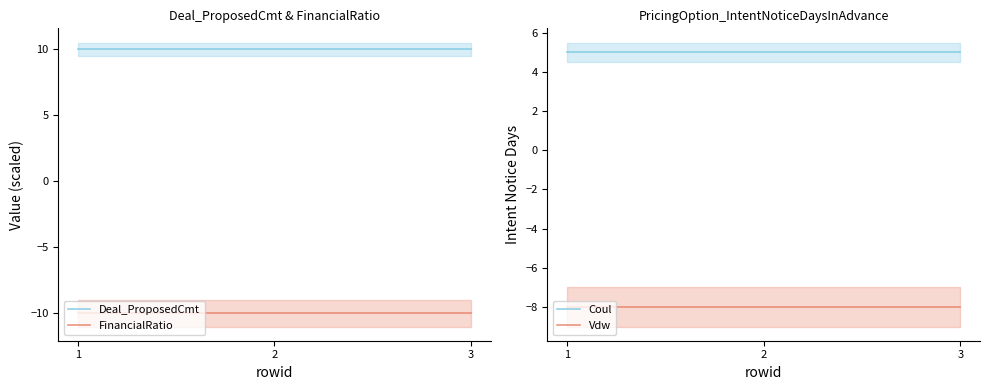

The value of Coul at 3 is 9. True or false?

False